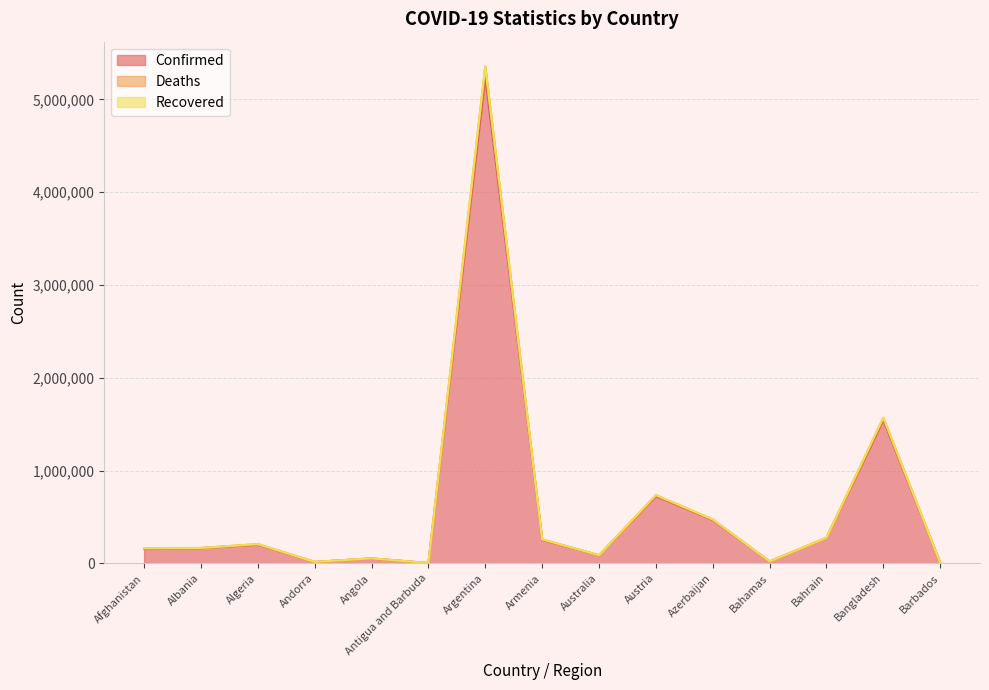

True or false: Deaths and Confirmed intersect in this chart.

False